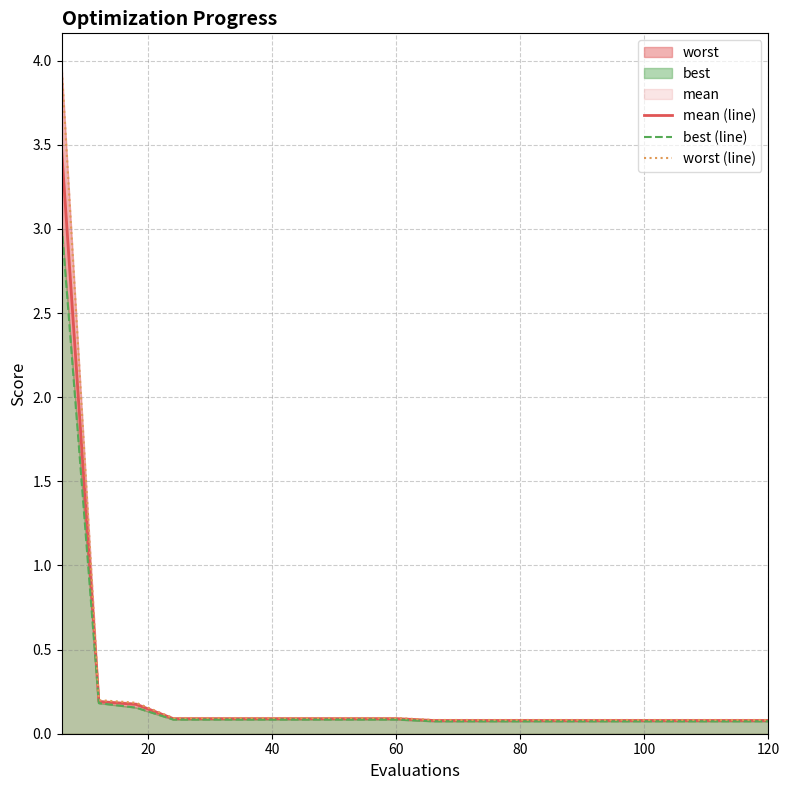

What is the highest value of the mean (line) series?

3.5